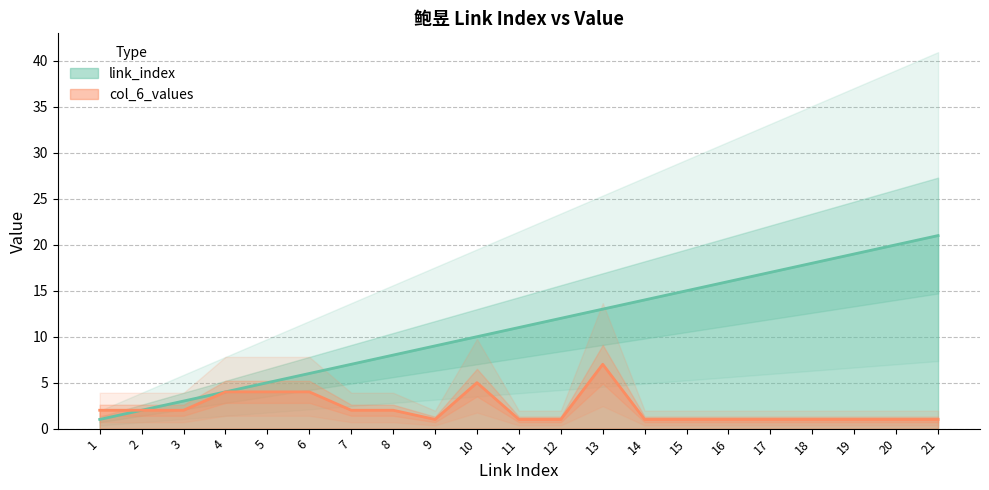

What is the sum of all col_6_values values?

45